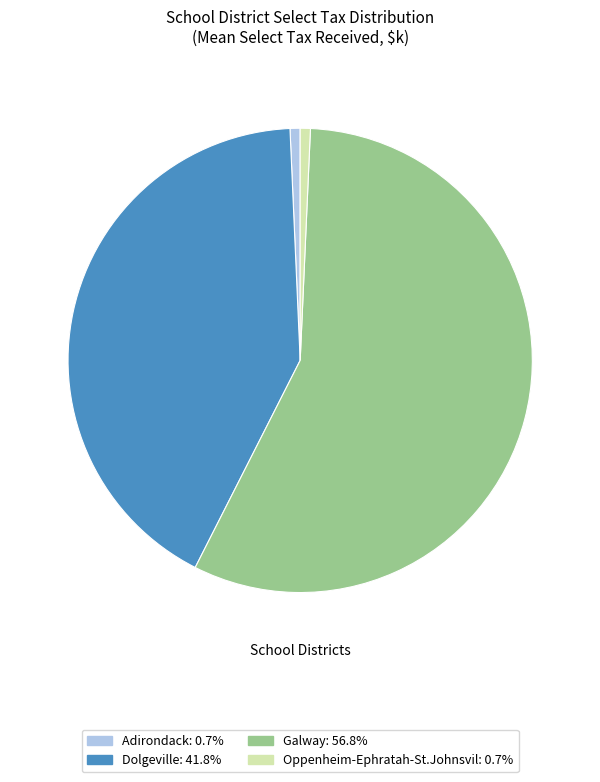

Combined, do Oppenheim-Ephratah-St.Johnsvil and Adirondack account for over 50%?

No